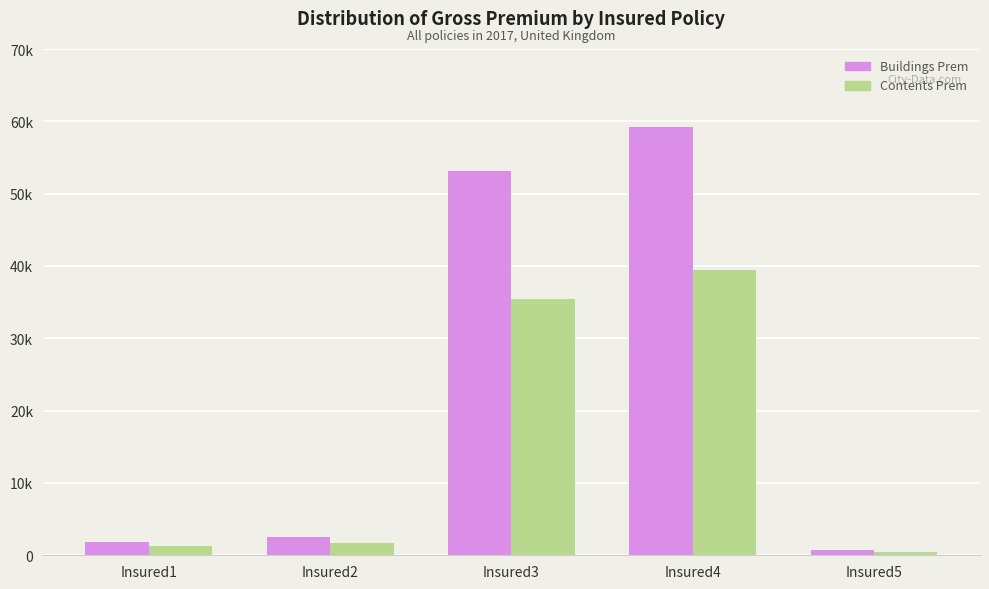

Does the chart contain any negative values?

No